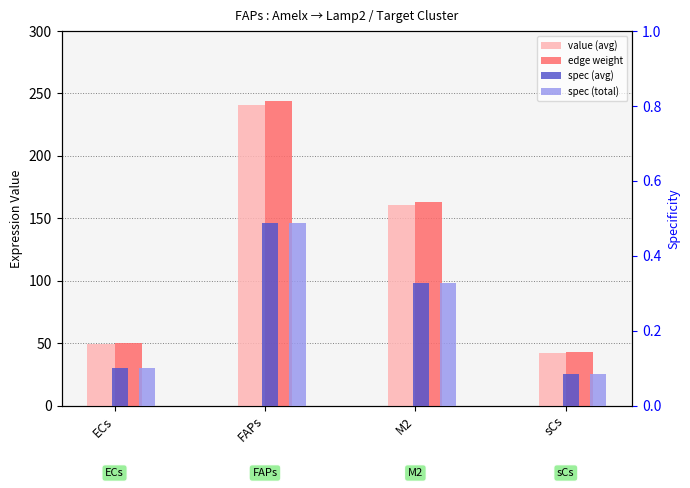

What is the total value across all series at ECs?

99.8